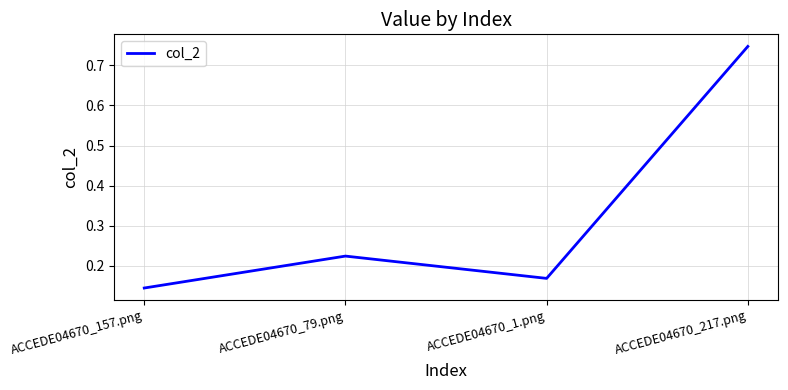

Which label corresponds to the smallest value in the chart?

ACCEDE04670_157.png